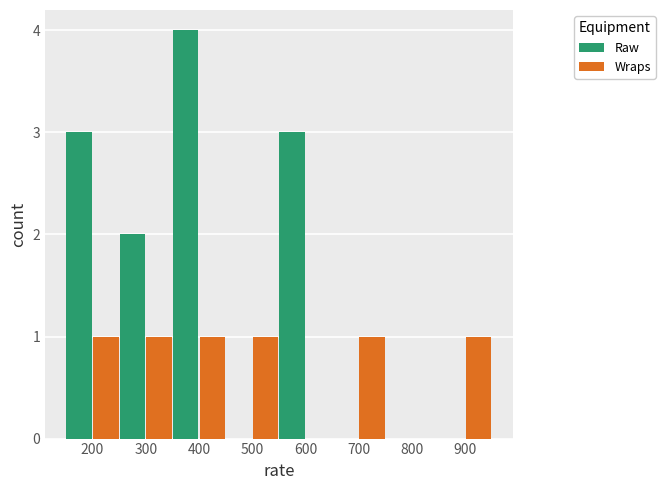

Are the bars grouped side by side (vs. stacked)?

Yes